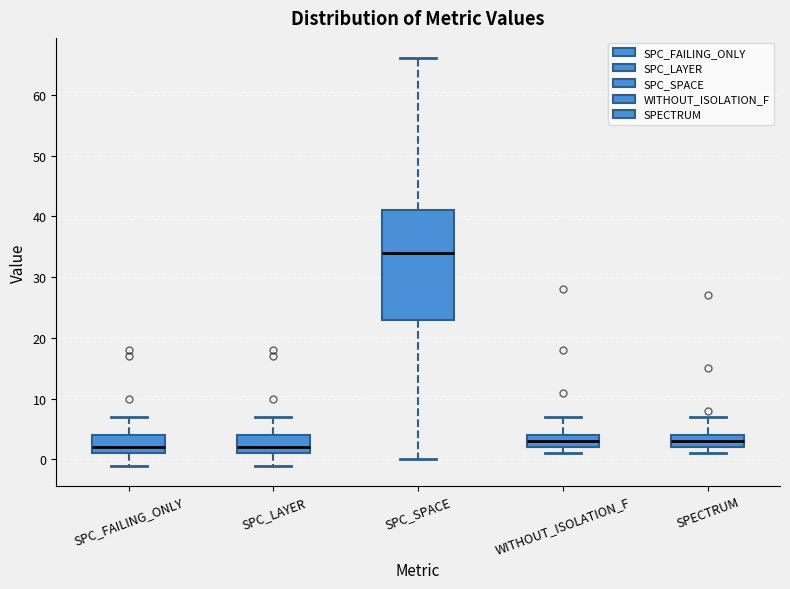

Which box is the tallest, from its lower edge to its upper edge?

SPC_SPACE